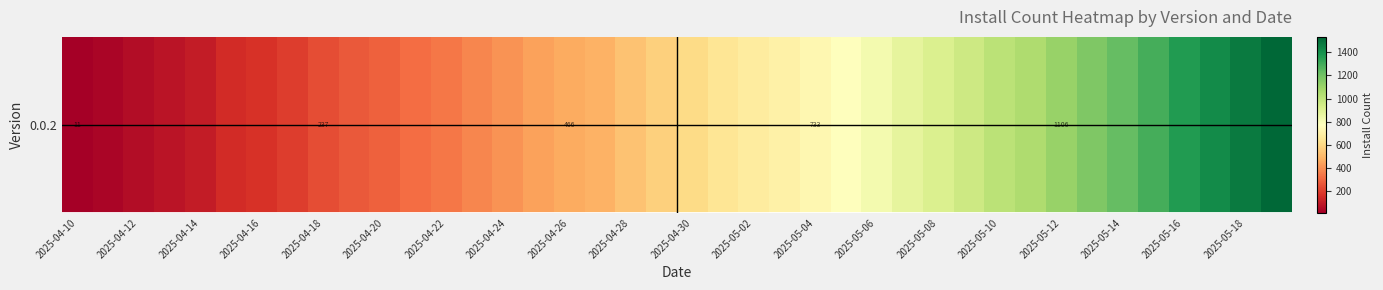

How many data points does each series have?

40